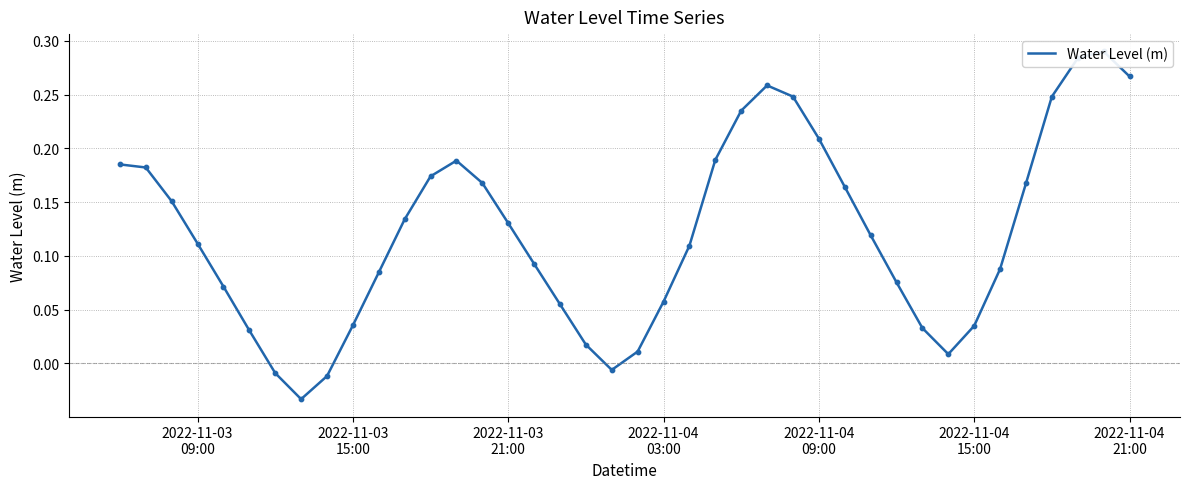

Between 2022-11-03
21:00 and 2022-11-04
15:00, which is larger?

2022-11-03
21:00